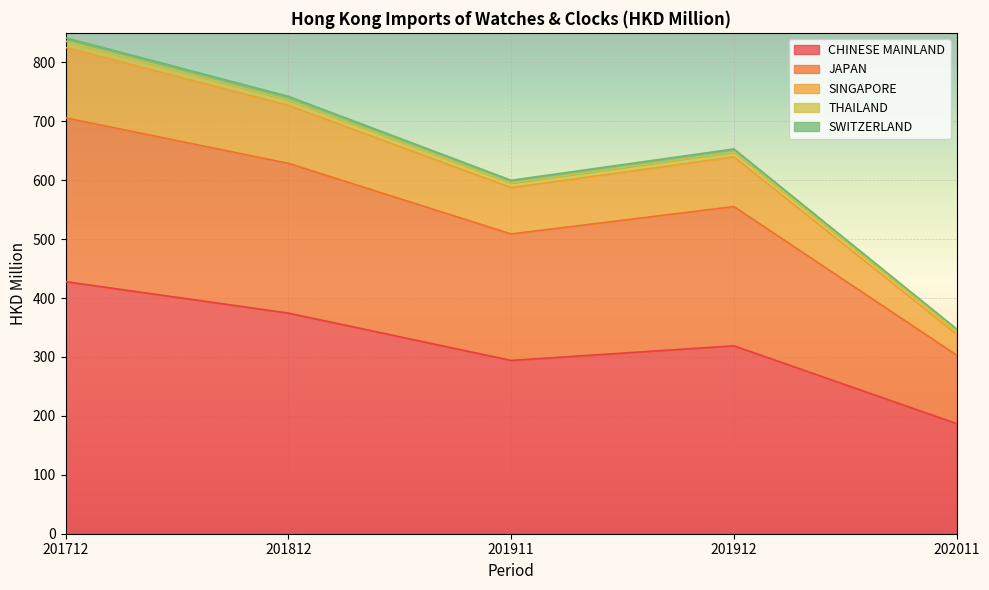

True or false: THAILAND and CHINESE MAINLAND intersect in this chart.

False